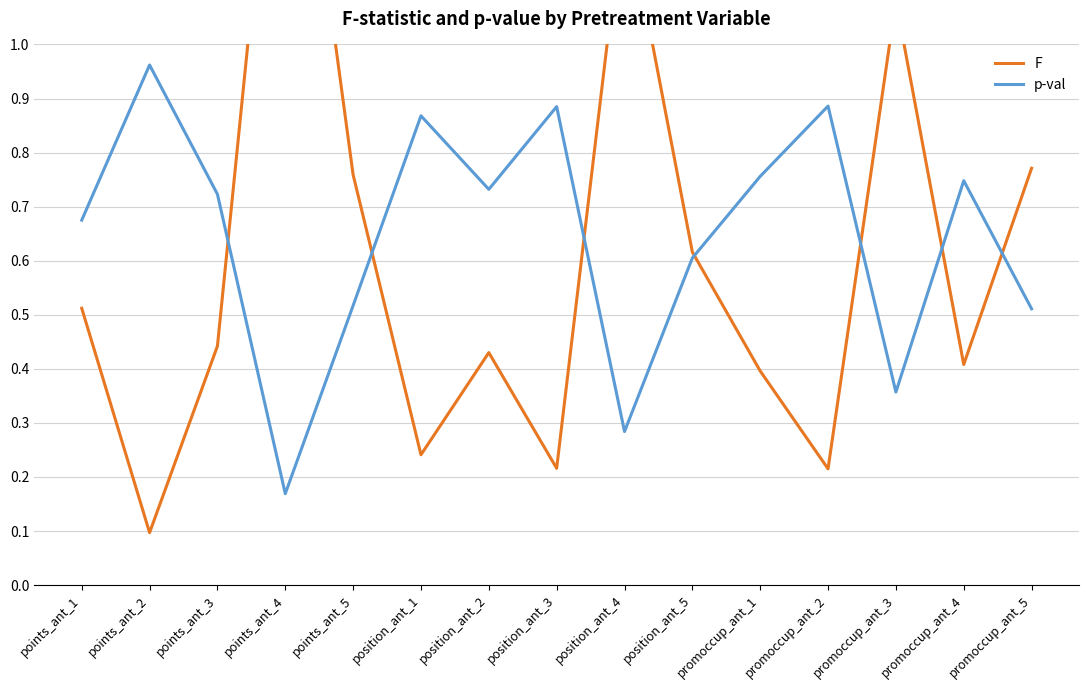

What is the total value across all series at points_ant_5?

1.3